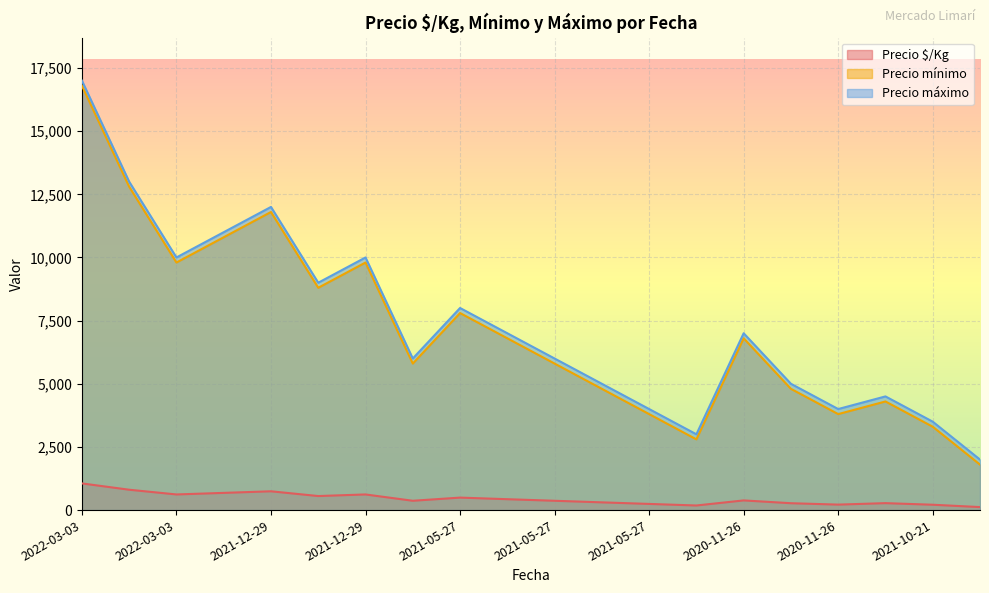

The value of Precio $/Kg at 2021-12-29 is 207. True or false?

False